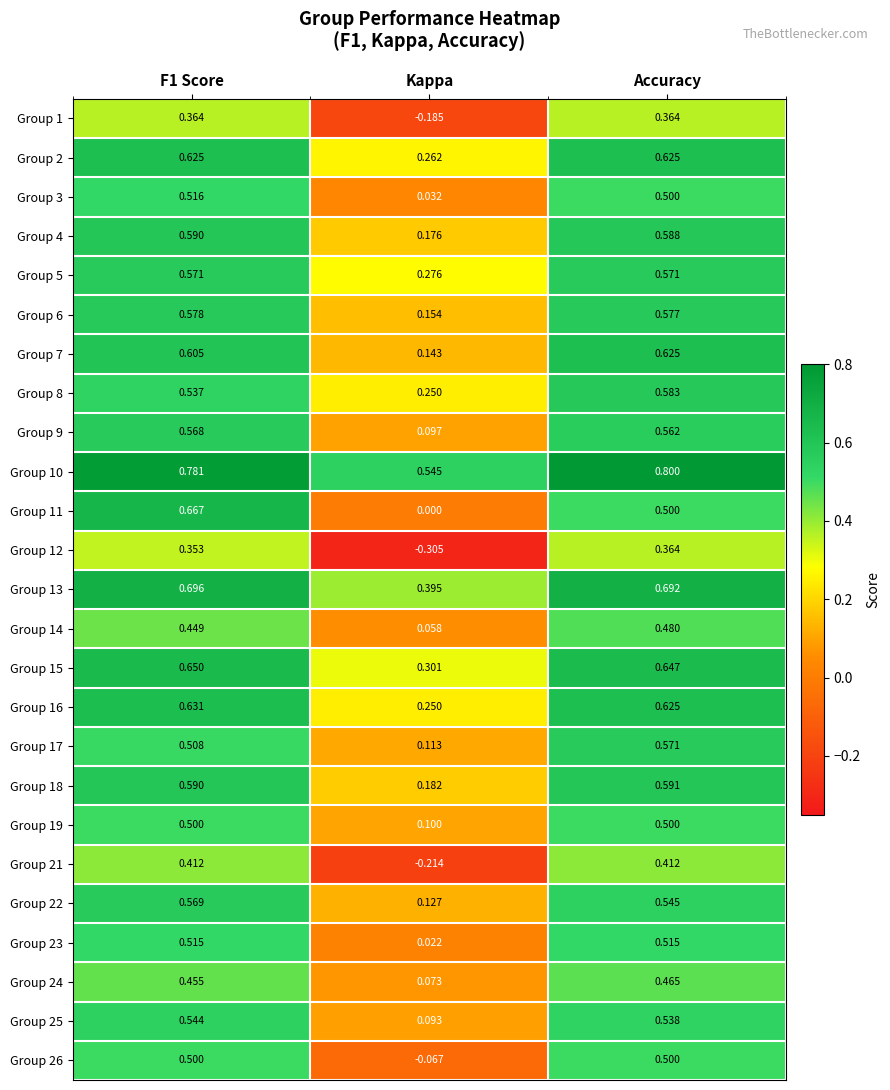

At how many categories does at least one series exceed 0?

3